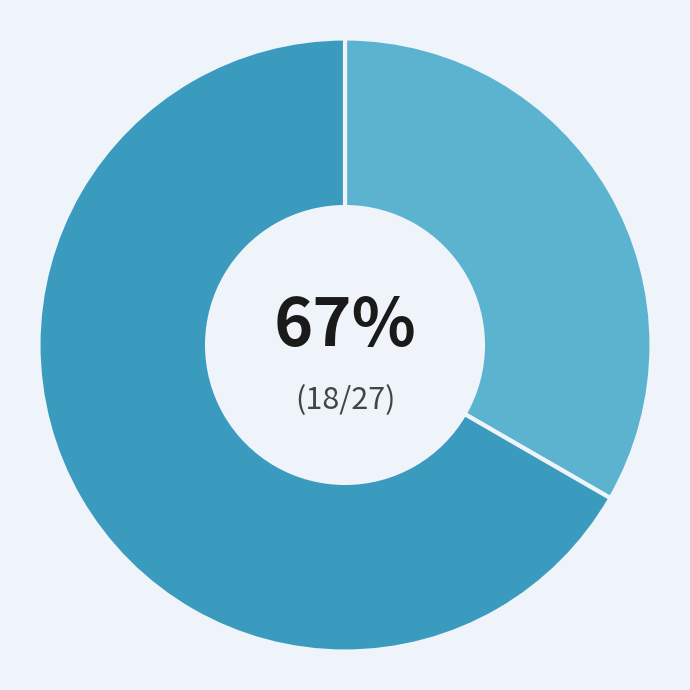

Which has a higher value, 00: RECURSOS ORDINARIOS or 09: RECURSOS DIRECTAMENTE RECAUDADOS?

09: RECURSOS DIRECTAMENTE RECAUDADOS